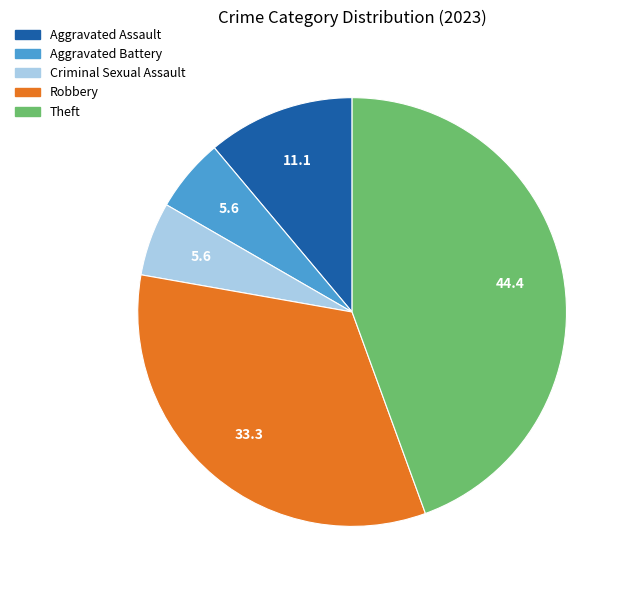

True or false: Aggravated Assault accounts for 1% of the total.

False